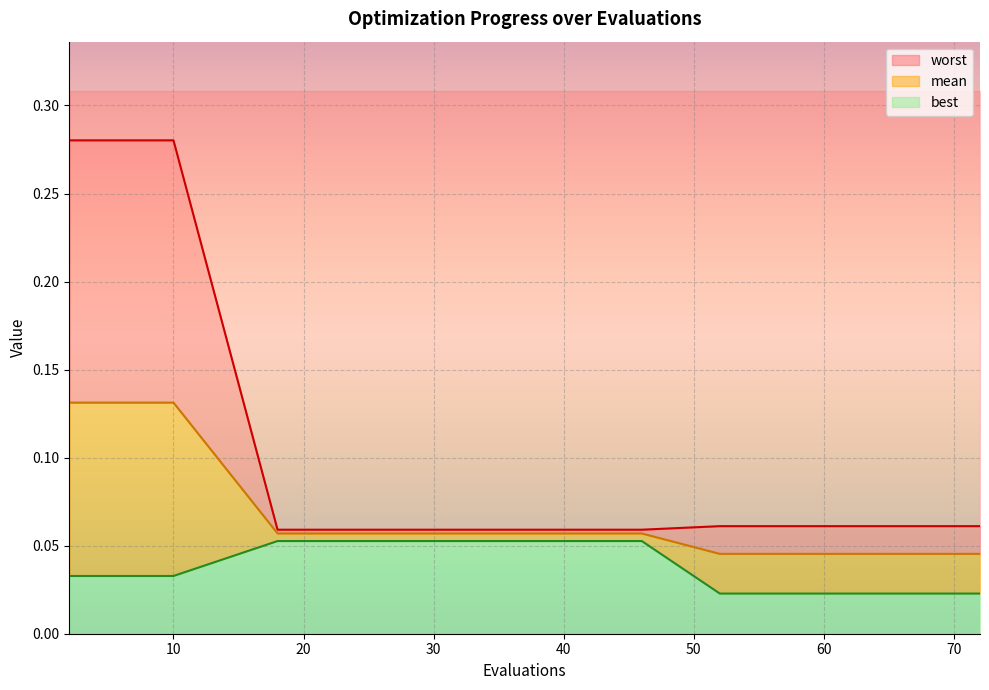

What is the sum of all worst values?

2.0